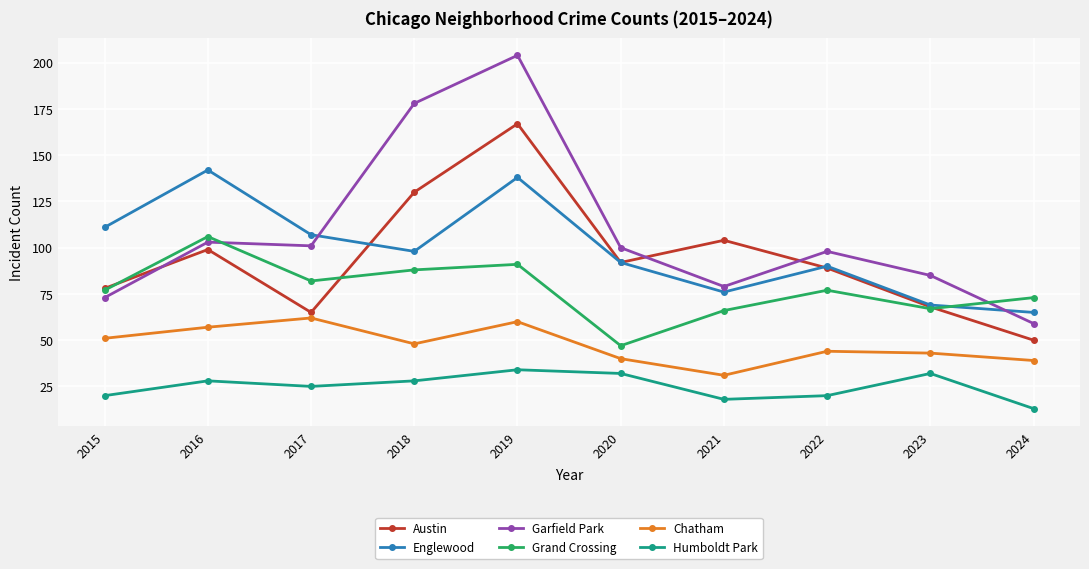

At which category is the sum across all series the highest?

2019